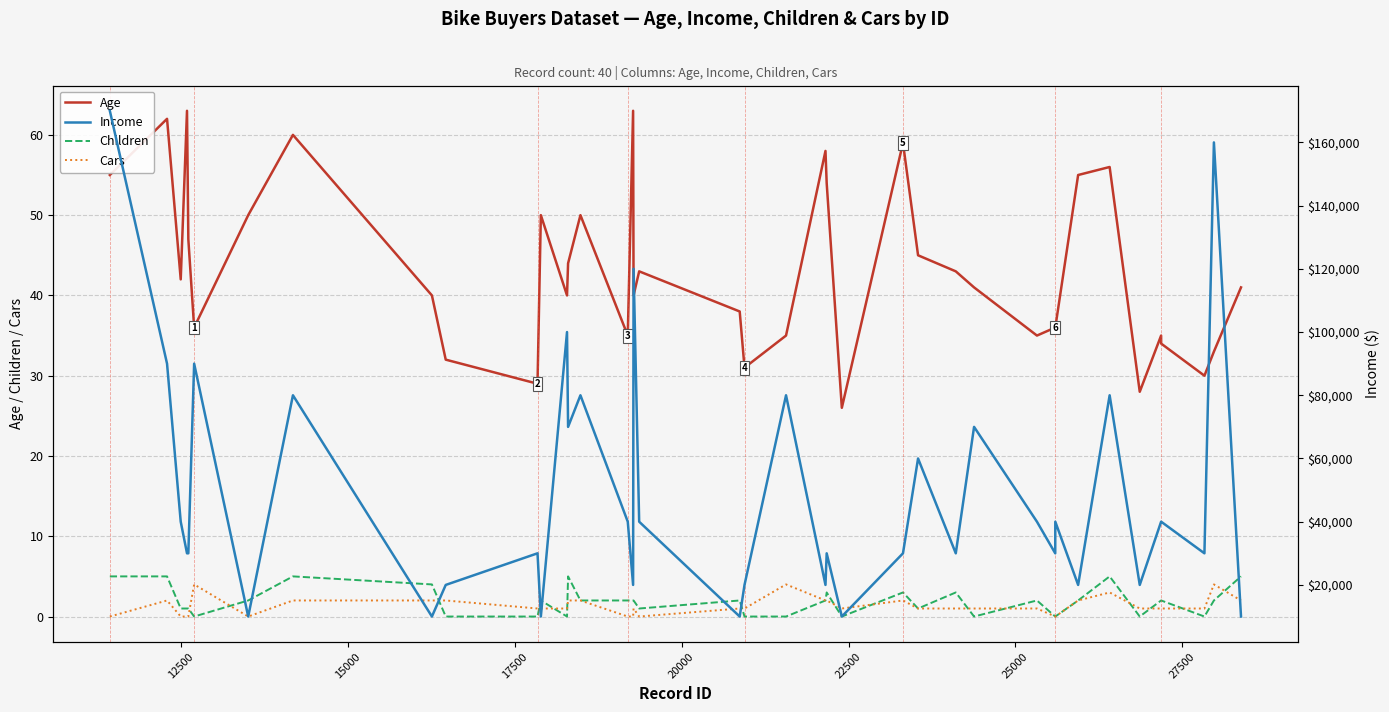

How many lines are shown in the chart?

4